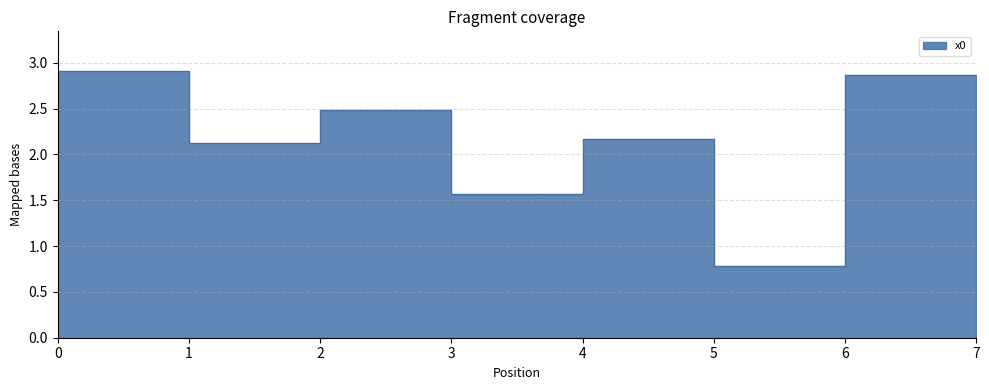

At which label is the value closest to 1?

5